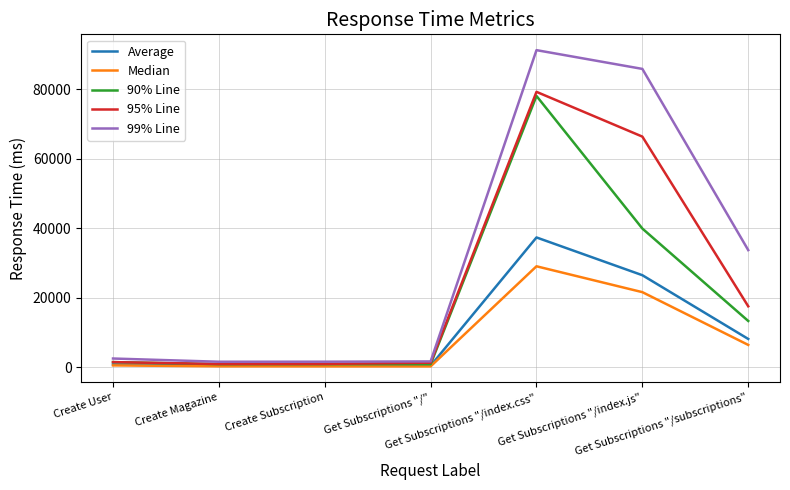

What value does the Median series have at Get Subscriptions "/index.js", to the nearest 10?

21580